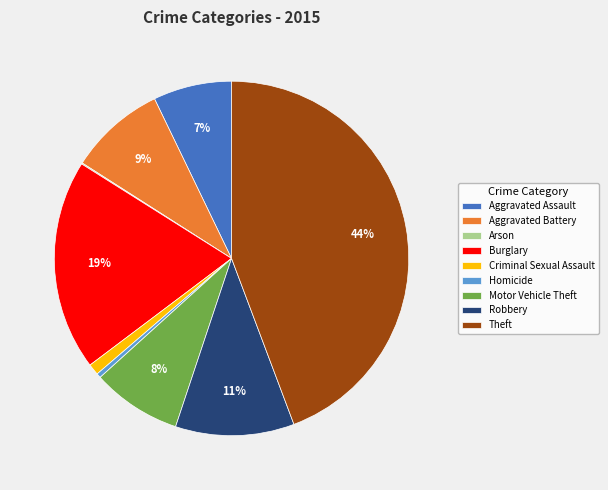

Is Criminal Sexual Assault the majority of the pie?

No